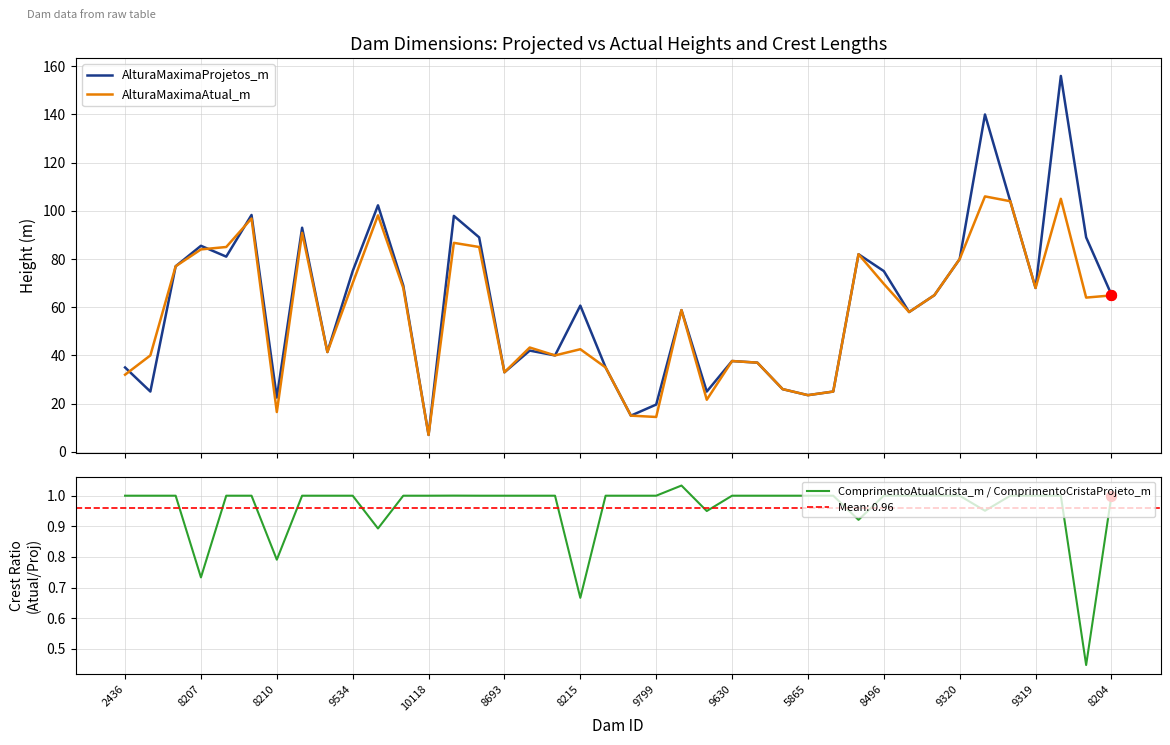

Which series has the widest spread of Y values?

AlturaMaximaProjetos_m